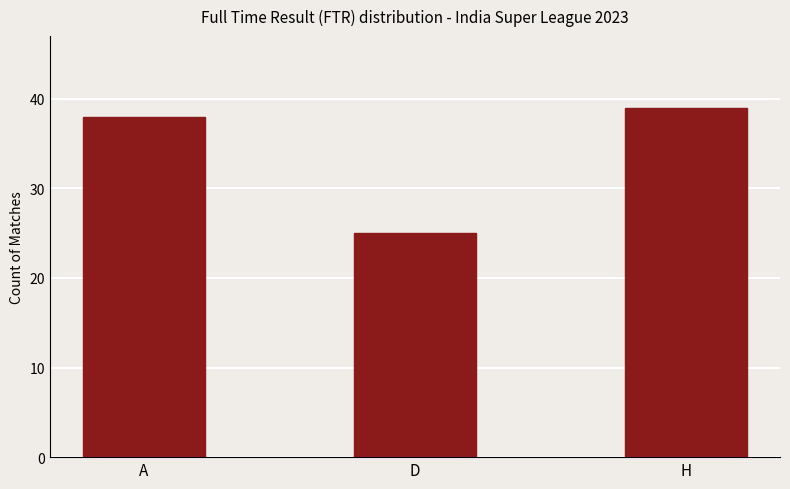

List the labels in order of value, largest first.

H, A, D